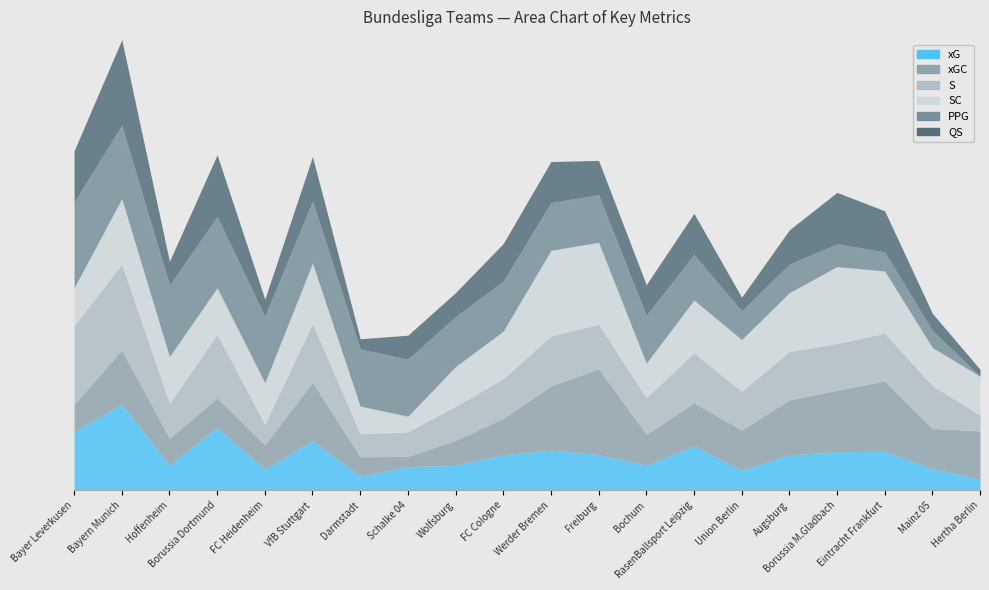

True or false: xG and QS intersect in this chart.

True